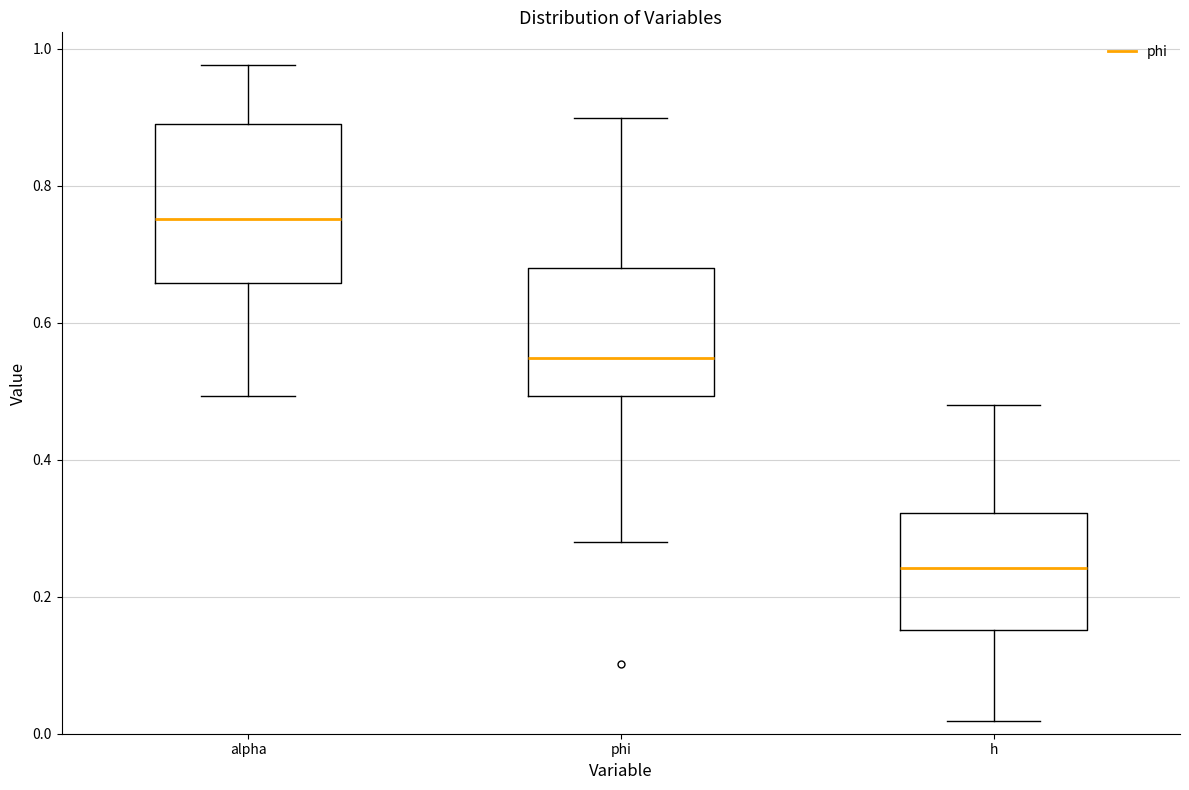

Where does the lower whisker of the box for alpha end on the y-axis? The values are not printed on the chart, so give them approximately, as read against the axis.

0.50